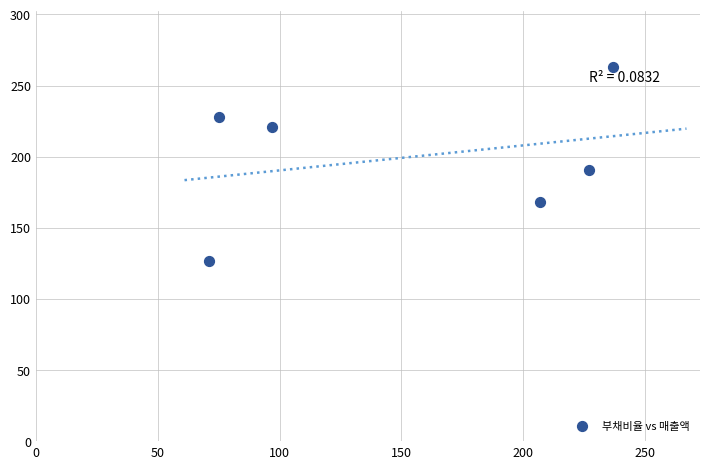

What is the average X value?

152.3